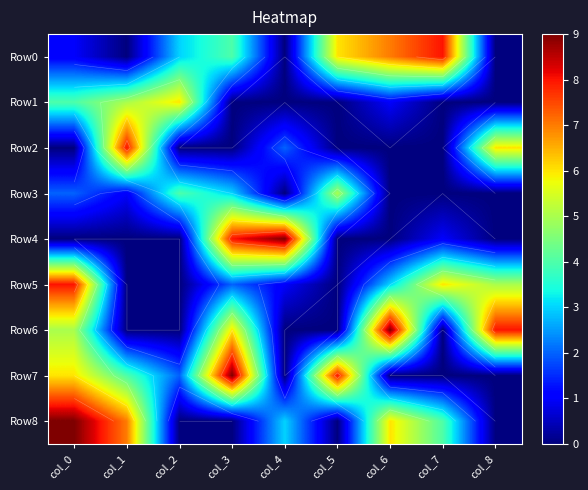

Which category has the highest value in the Row5 series?

col_0